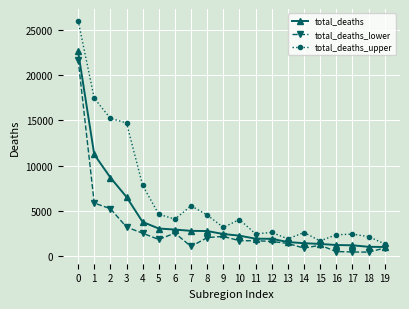

Count the number of categories in the chart.

20